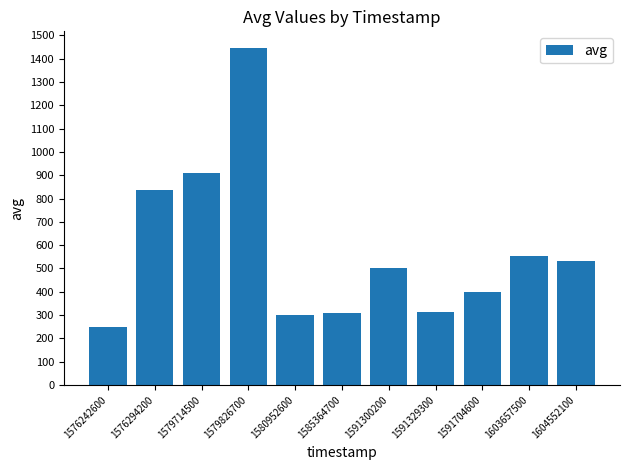

The chart shows a value of 500 at 1591300200. True or false?

True